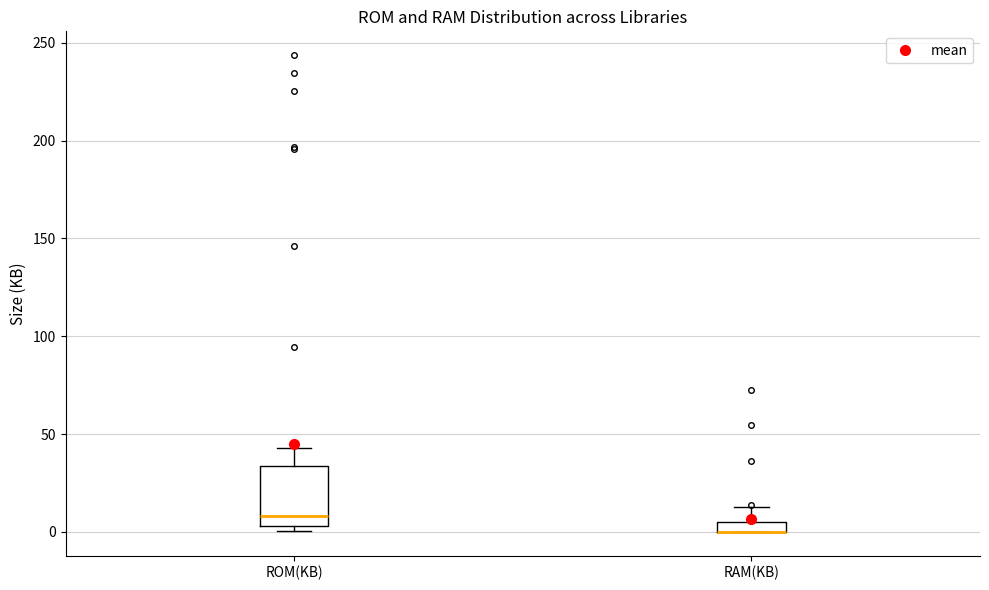

Where does the median line of the box for ROM(KB) sit on the y-axis? The values are not printed on the chart, so give them approximately, as read against the axis.

10